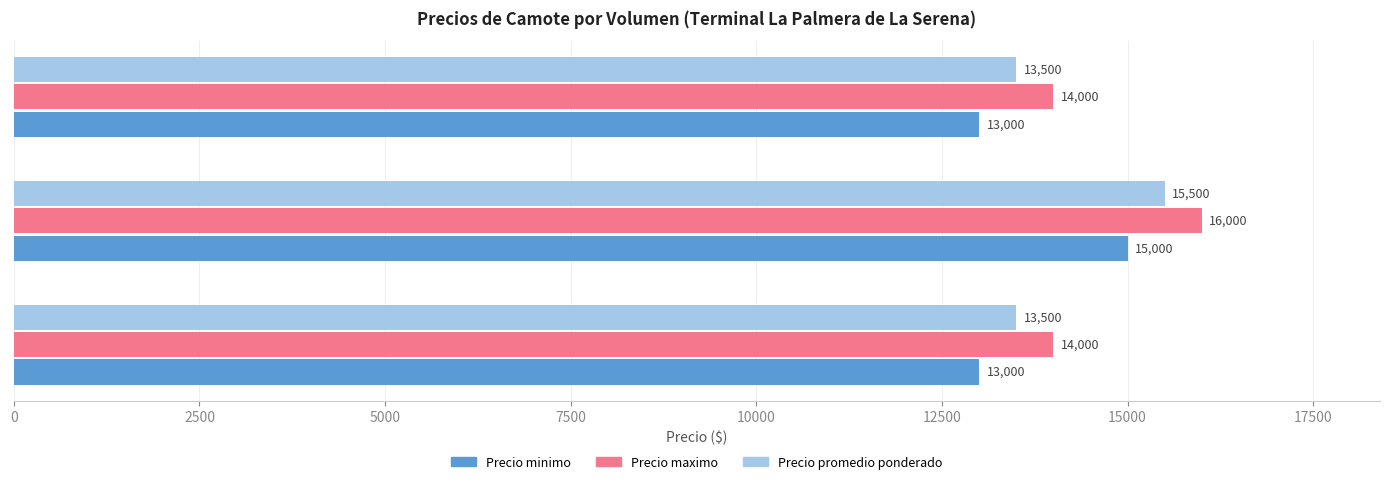

List the series in order of their peak value, lowest first.

Precio minimo, Precio promedio ponderado, Precio maximo